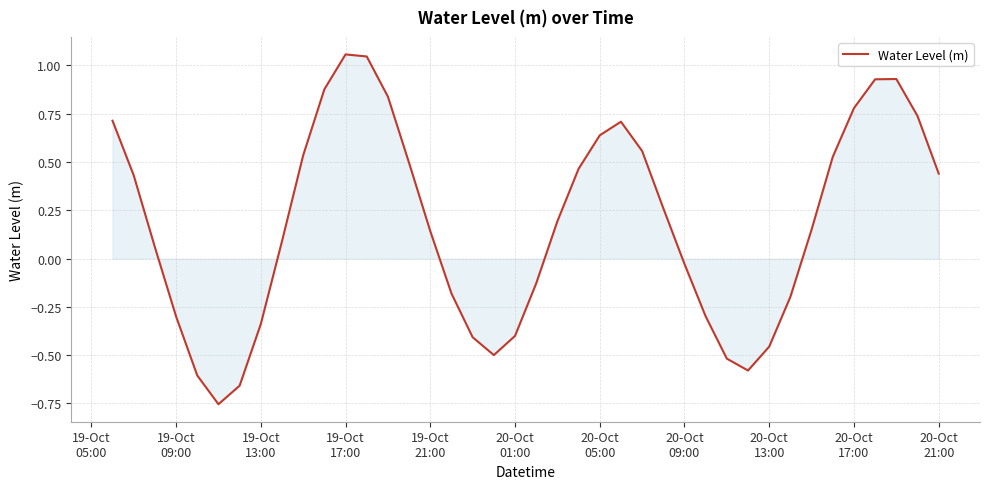

What is the difference between the maximum and minimum values?

1.8